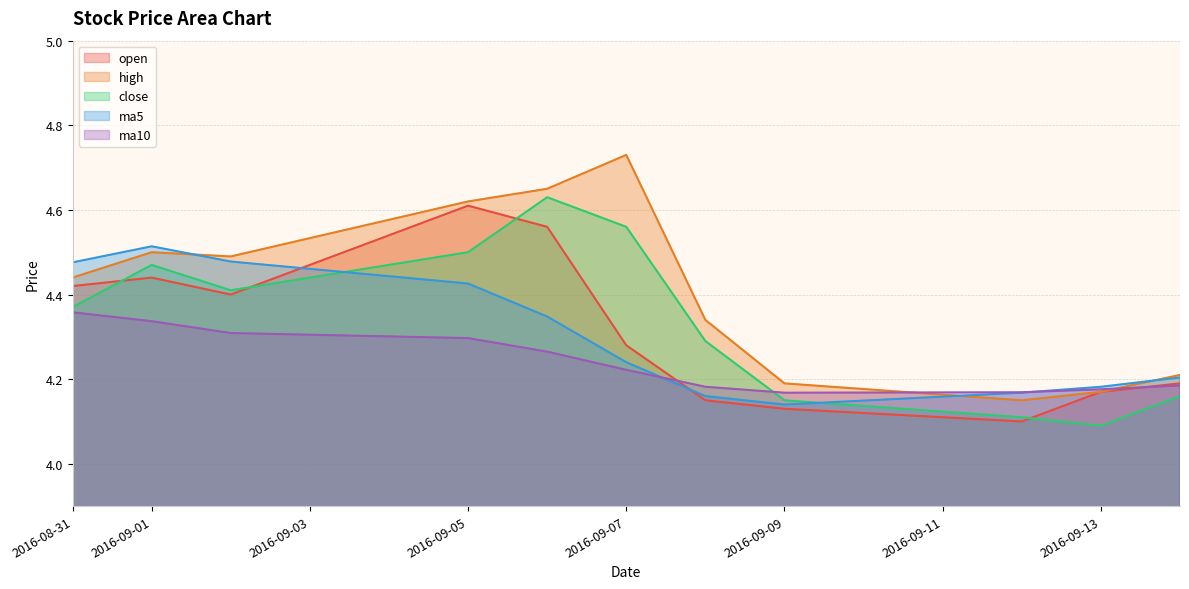

What is the highest value of the high series?

4.7